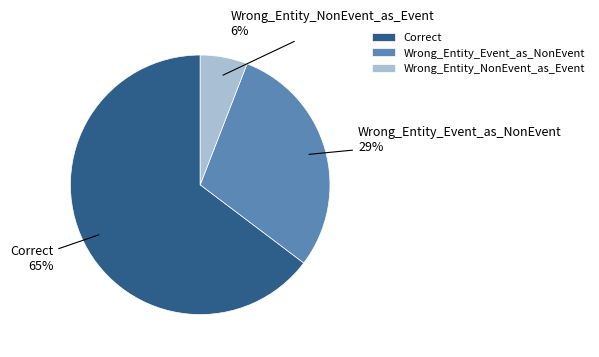

Which slice is the largest?

Correct